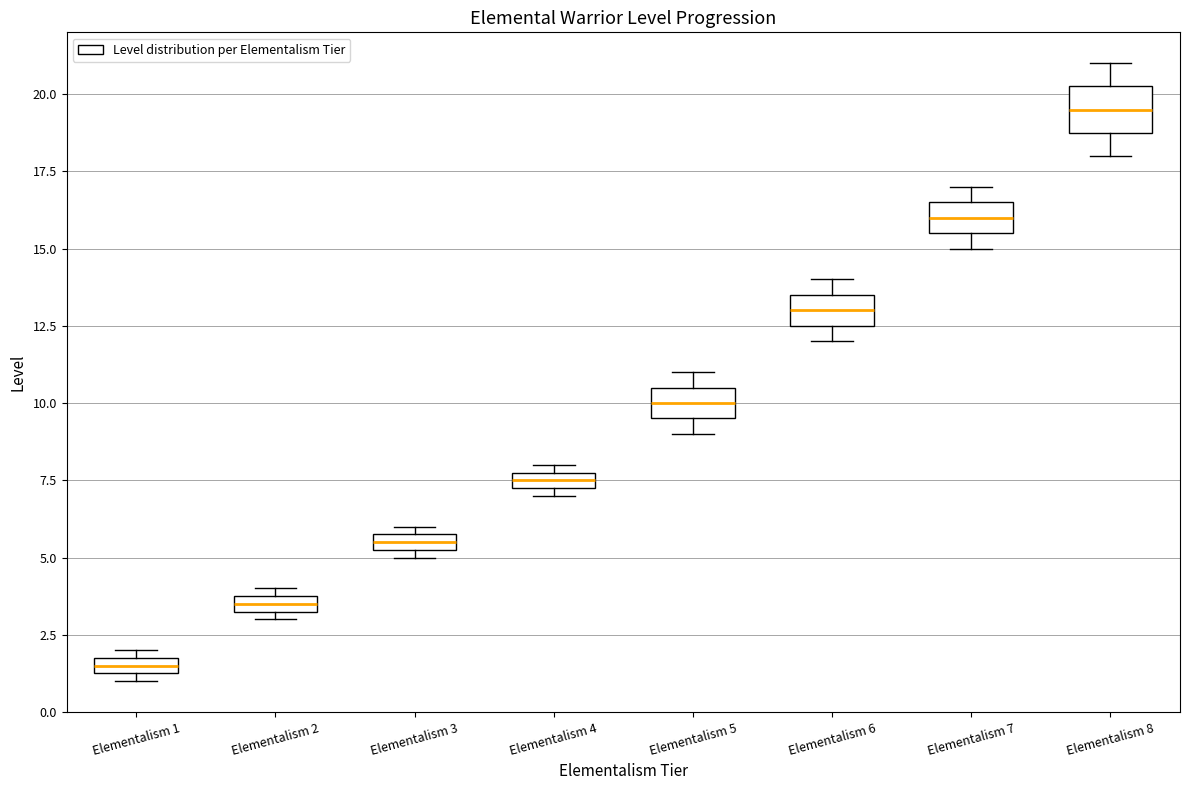

Which box's median line is the highest?

Elementalism 8